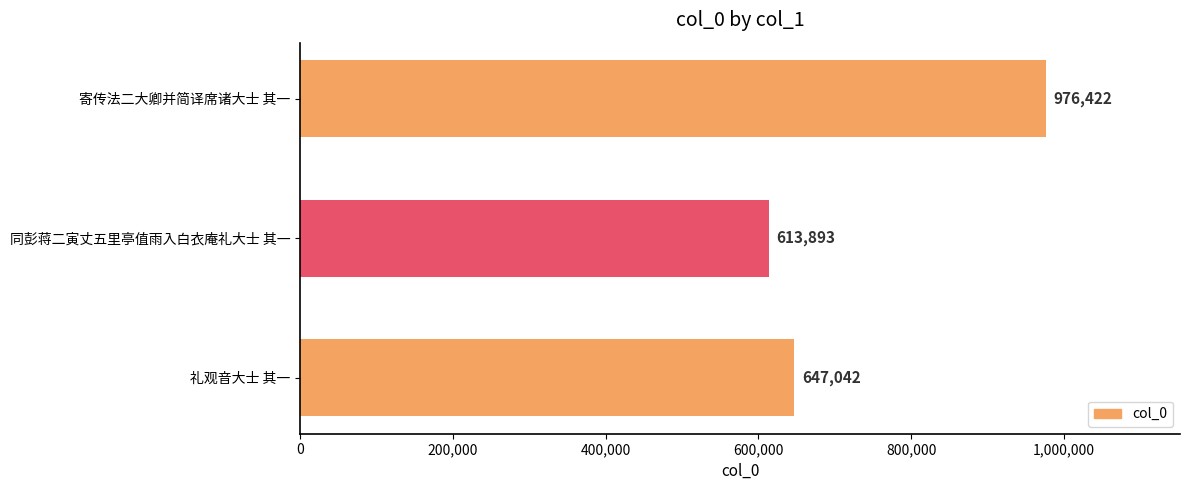

Reading bottom to top, what are all the values shown in this chart?

礼观音大士 其一=647042	同彭蒋二寅丈五里亭值雨入白衣庵礼大士 其一=613893	寄传法二大卿并简译席诸大士 其一=976422